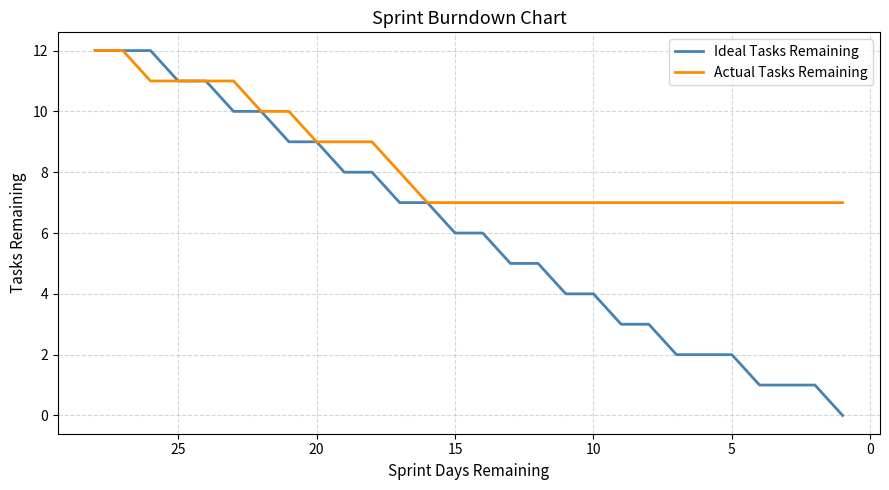

True or false: Ideal Tasks Remaining and Actual Tasks Remaining intersect in this chart.

False